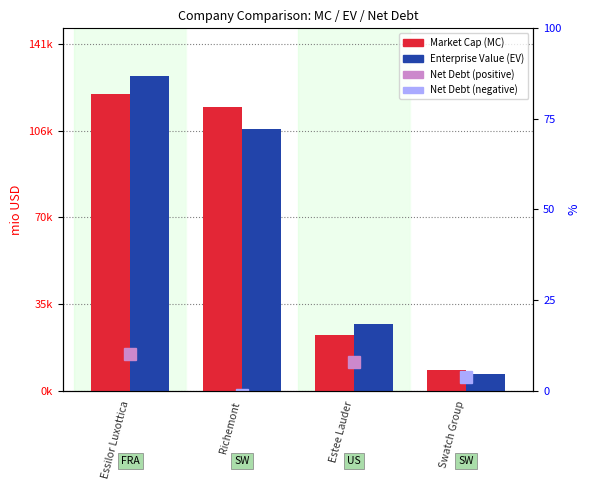

What is the average value of the Enterprise Value (EV) series?

67684.5